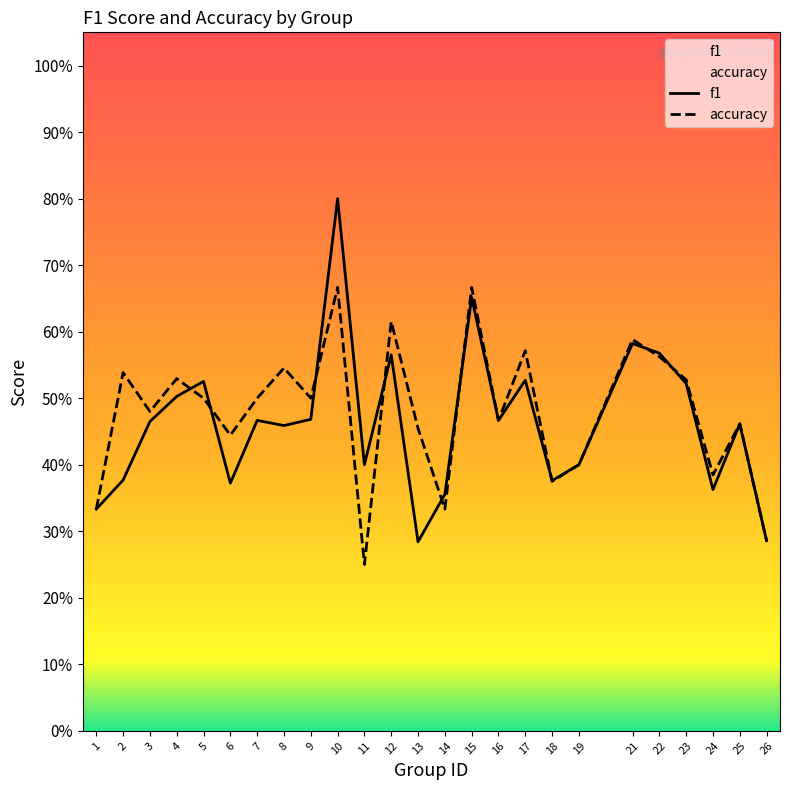

Reading right to left, what are all the values shown in this chart?

f1: 0.3	0.5	0.4	0.5	0.6	0.6	0.4	0.4	0.5	0.5	0.7	0.4	0.3	0.6	0.4	0.8	0.5	0.5	0.5	0.4	0.5	0.5	0.5	0.4	0.3
accuracy: 0.3	0.5	0.4	0.5	0.6	0.6	0.4	0.4	0.6	0.5	0.7	0.3	0.5	0.6	0.2	0.7	0.5	0.5	0.5	0.4	0.5	0.5	0.5	0.5	0.3